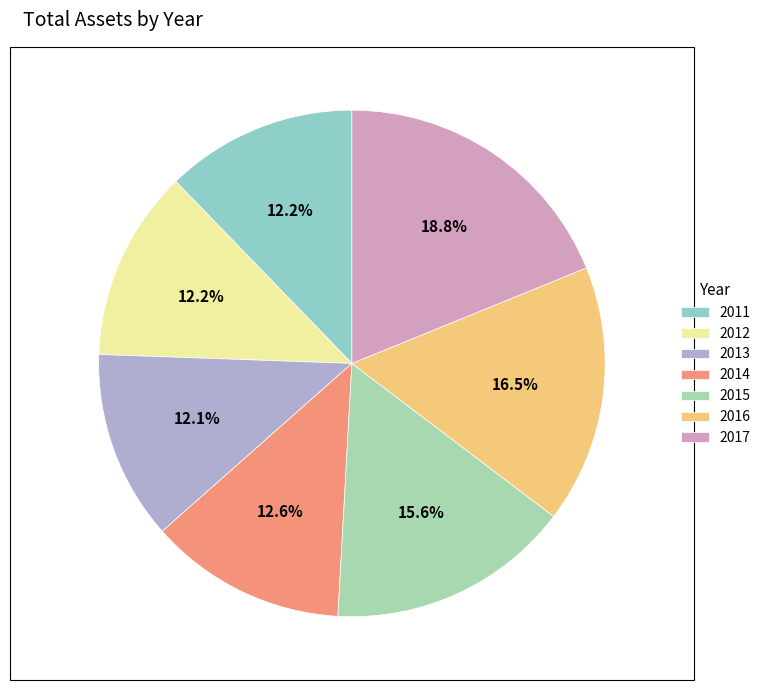

Is 2015 the majority of the pie?

No